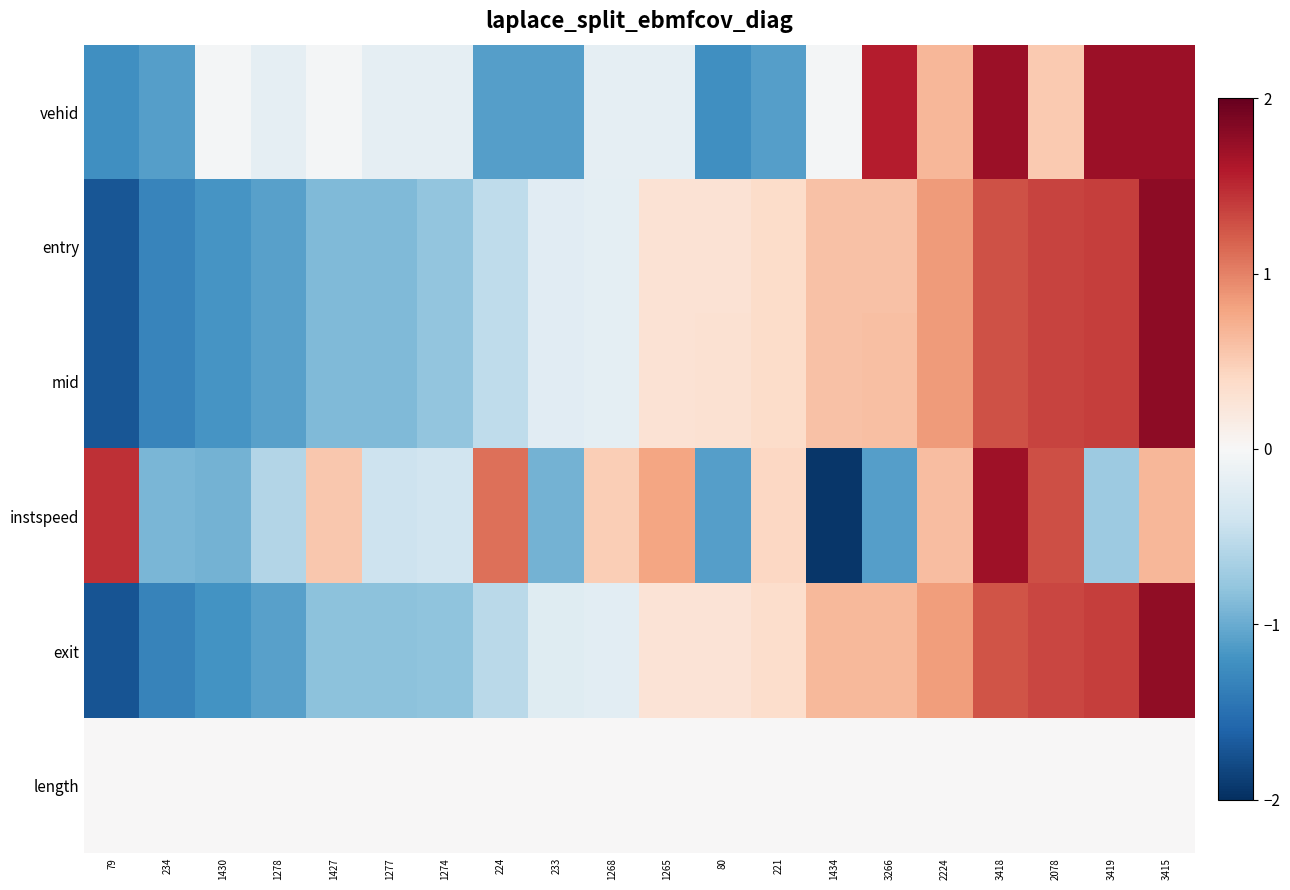

Rank the series by their maximum value, from highest to lowest.

entry, mid, exit, vehid, instspeed, length